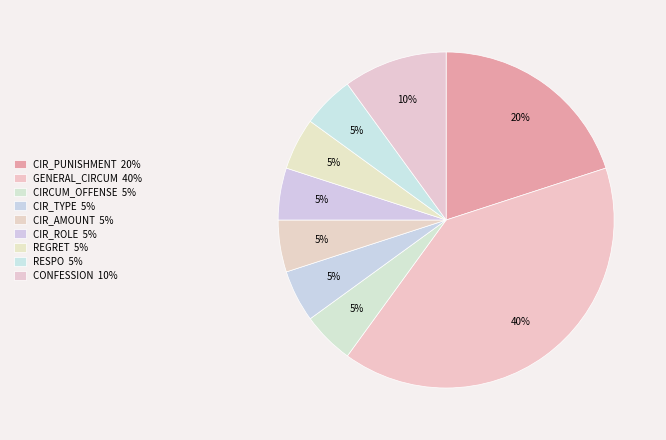

What percentage is the CIRCUM_OFFENSE slice, to the nearest percent?

5%